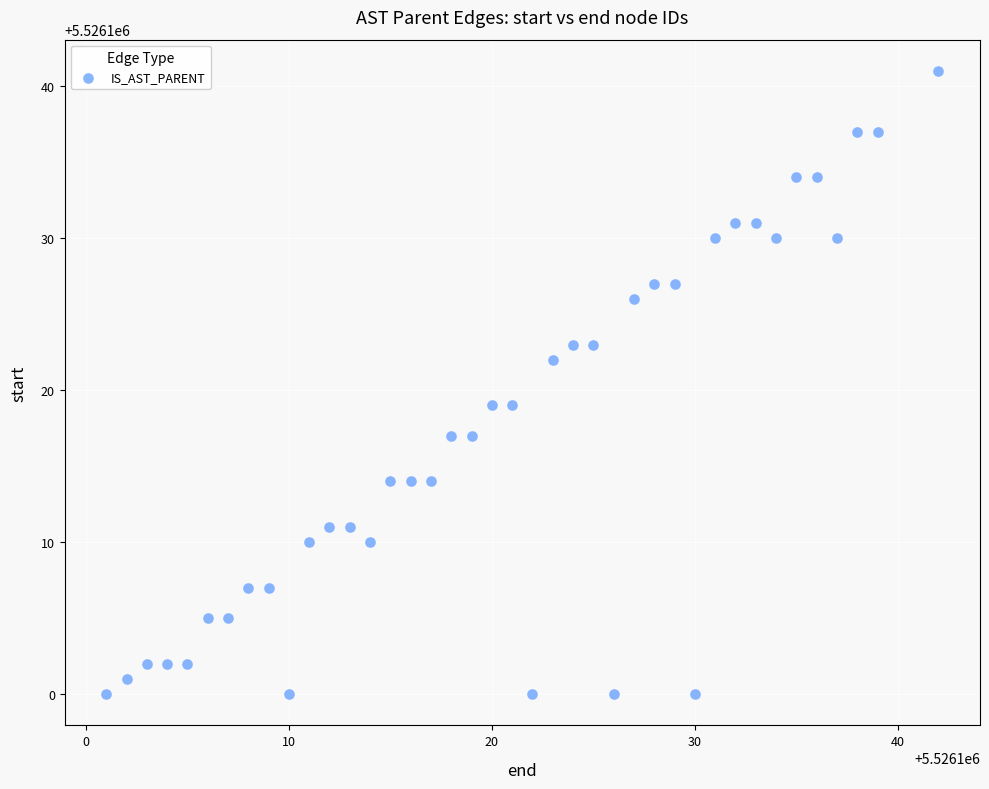

What is the range of Y values (max minus min)?

41